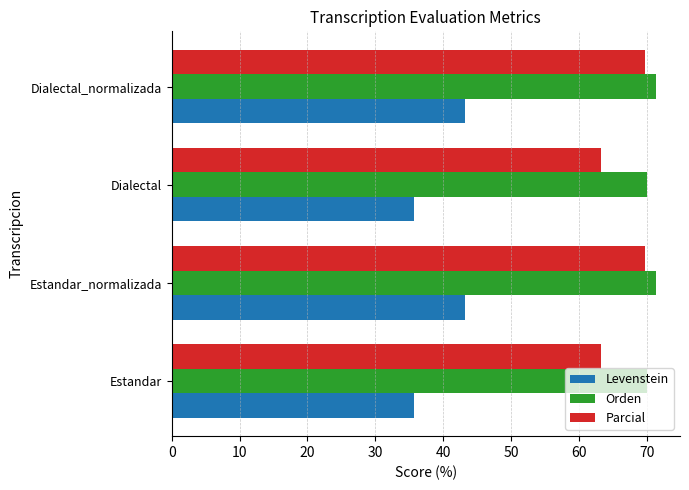

What is the sum of all Orden values?

282.9